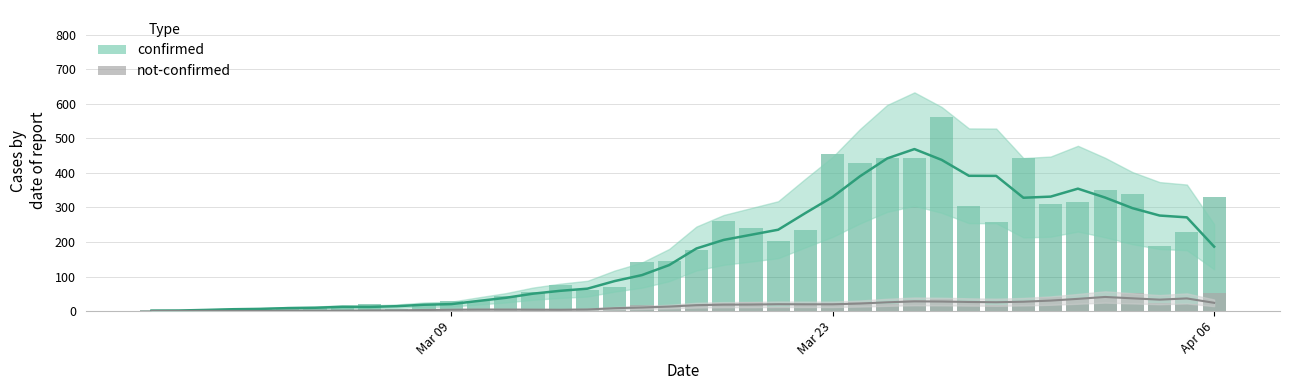

What is the maximum value shown in the chart?

562.0